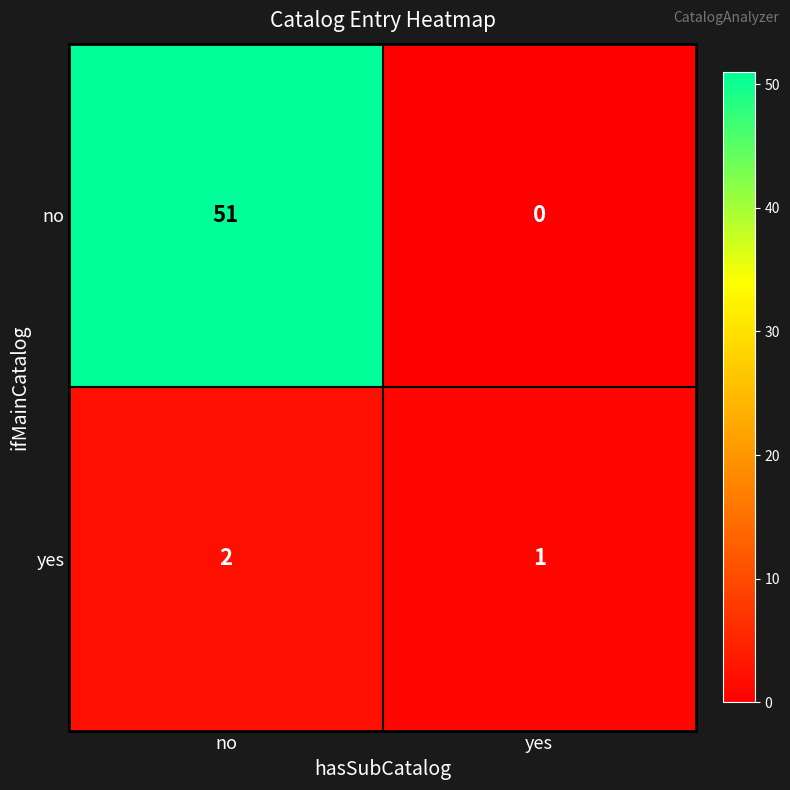

Which series has the widest spread of values?

no